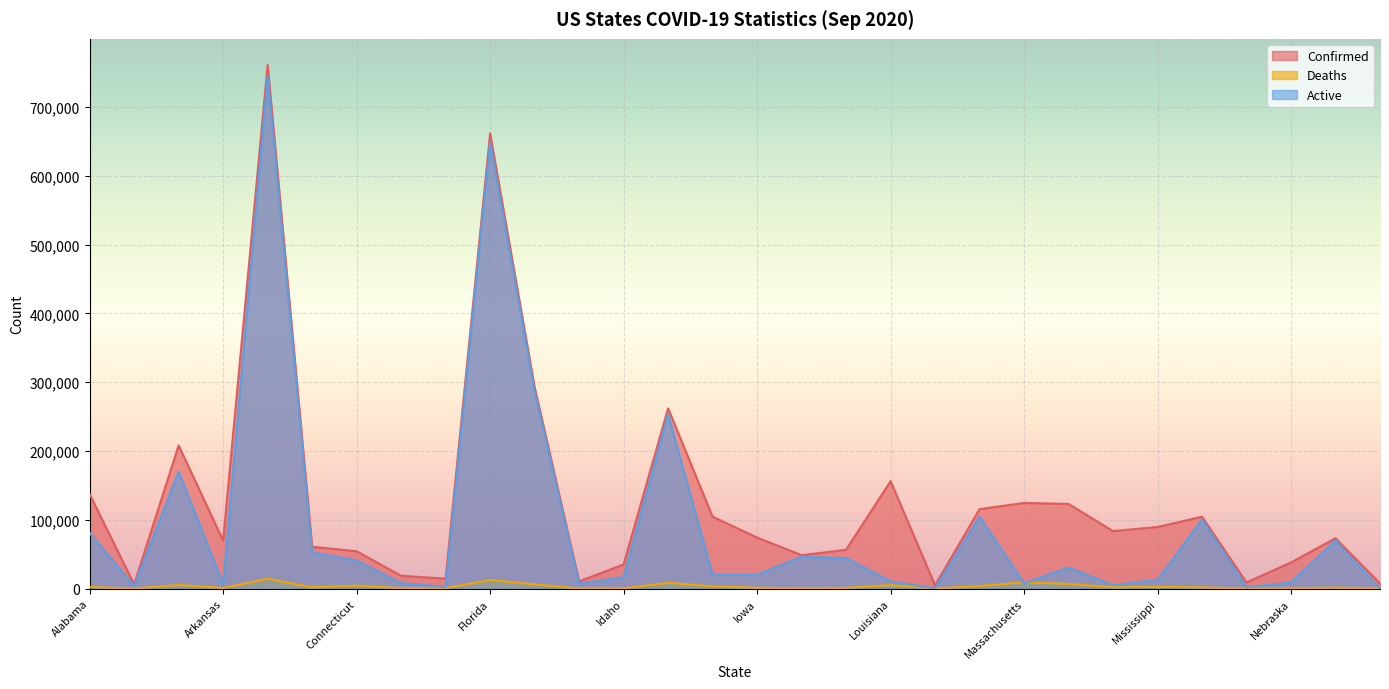

At which label does Confirmed reach its peak?

California